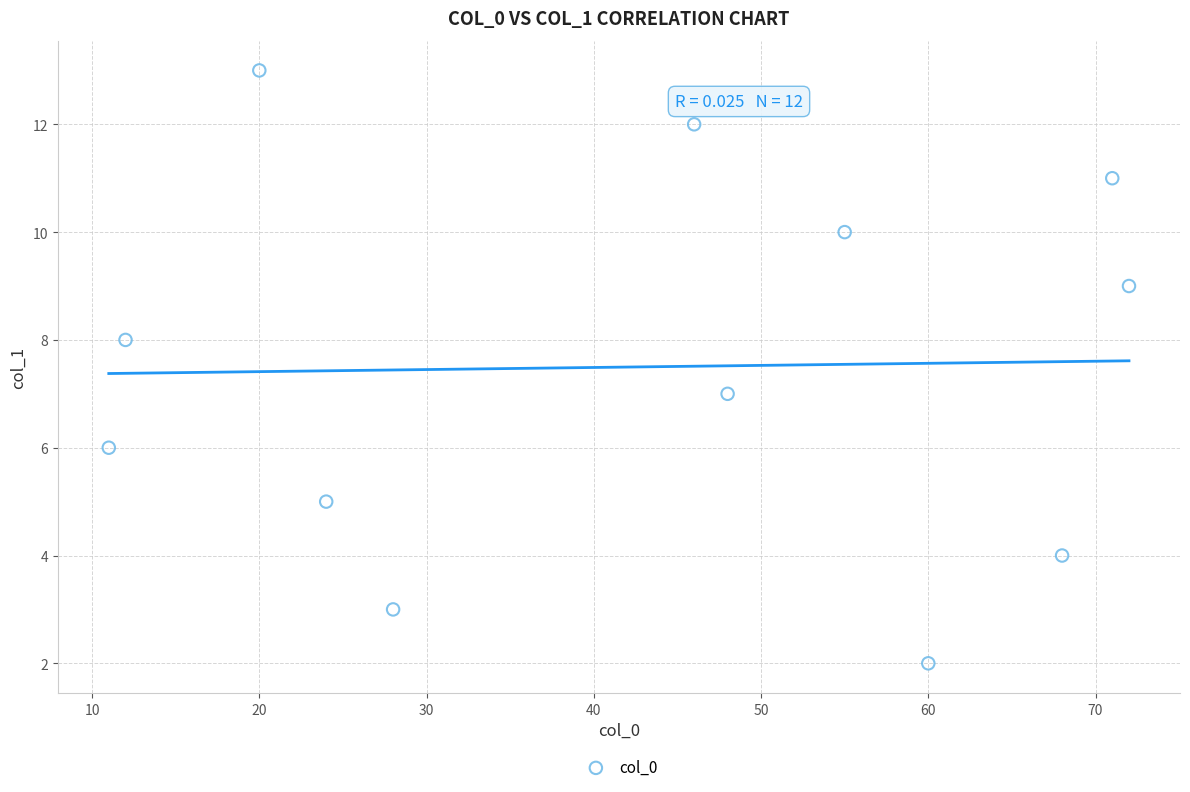

What is the range of X values (max minus min)?

61